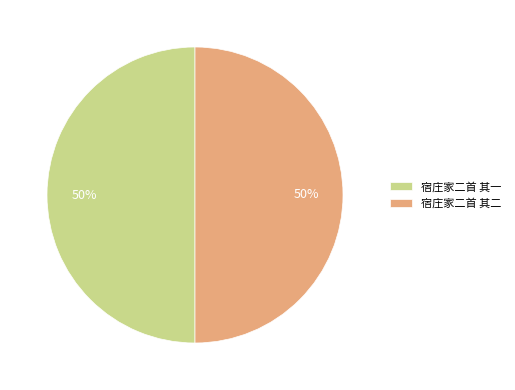

To the nearest percent, what is the combined percentage of 宿庄家二首 其一 and 宿庄家二首 其二?

100%